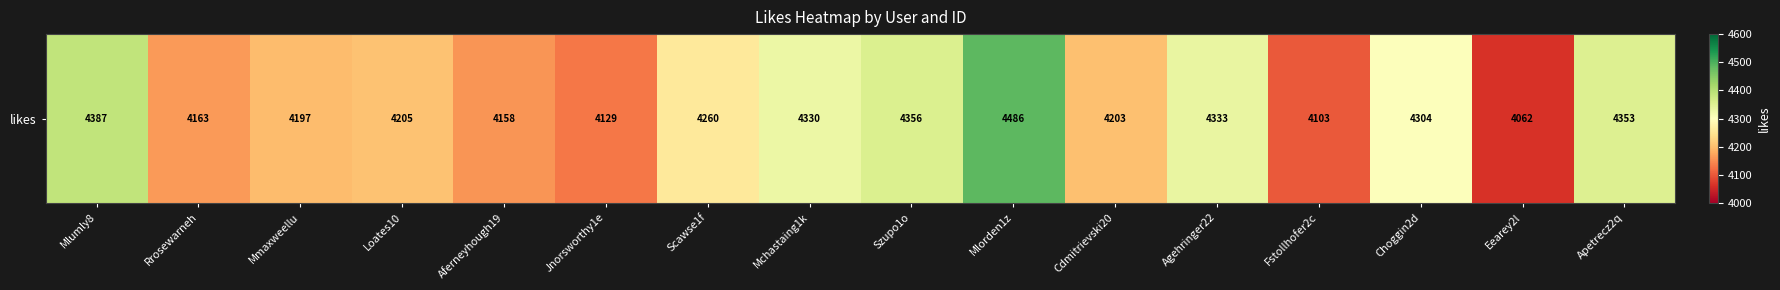

Count the number of categories in the chart.

16